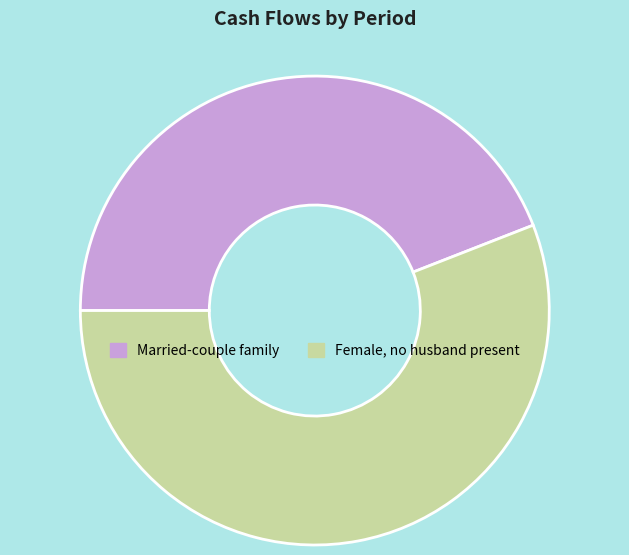

What is the ratio of the value at Female, no husband present to the value at Married-couple family?

1.3